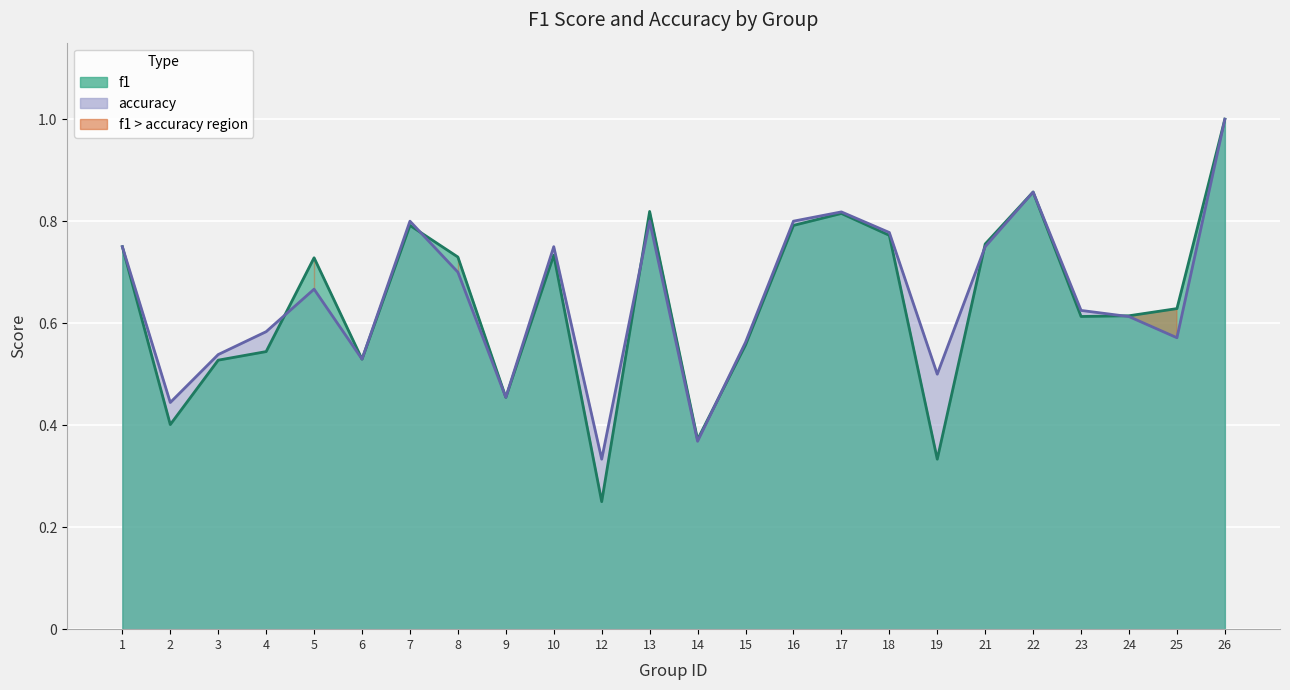

How many lines are shown in the chart?

2